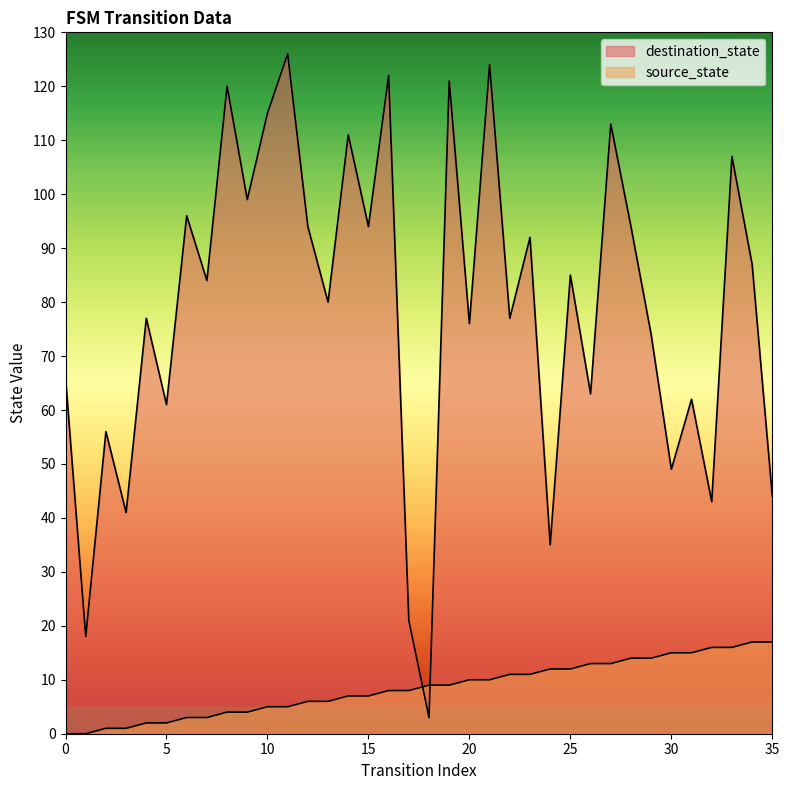

What is the sum of the destination_state values at 16 and 8?

242